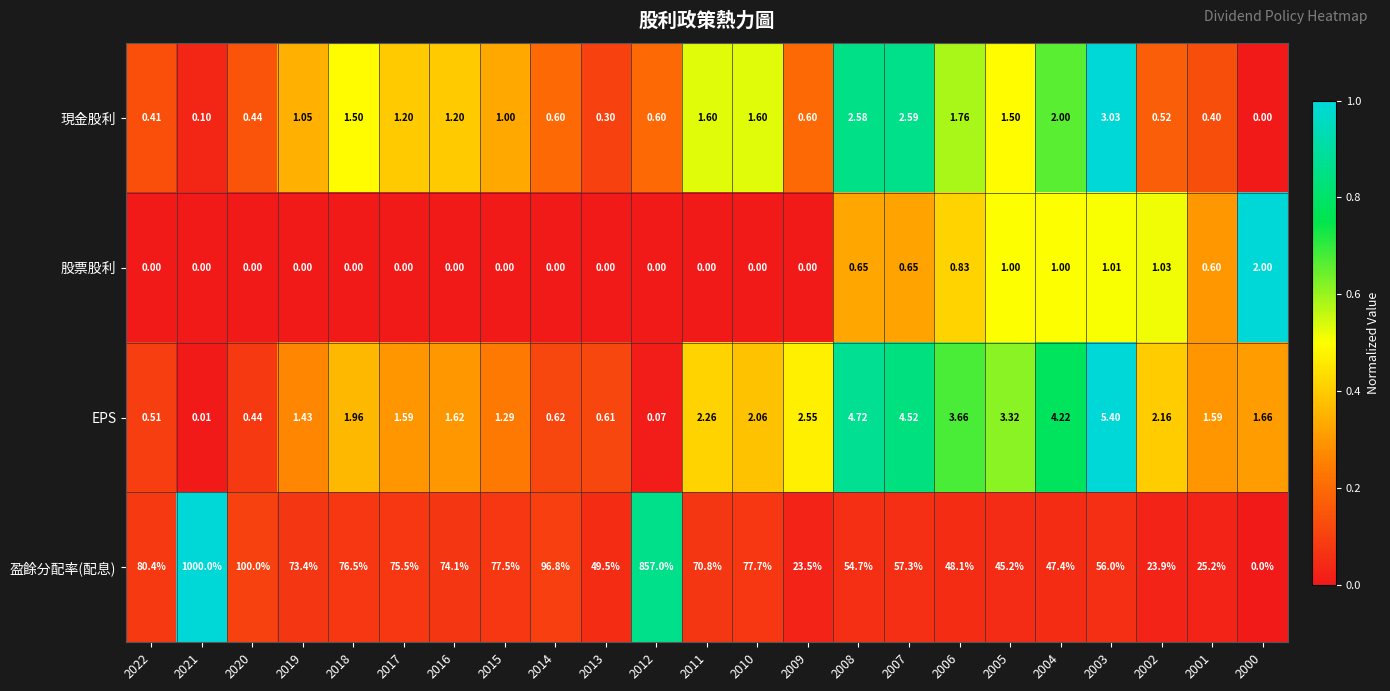

Is the value of 盈餘分配率(配息) at 2014 greater than the value of EPS at 2014?

Yes